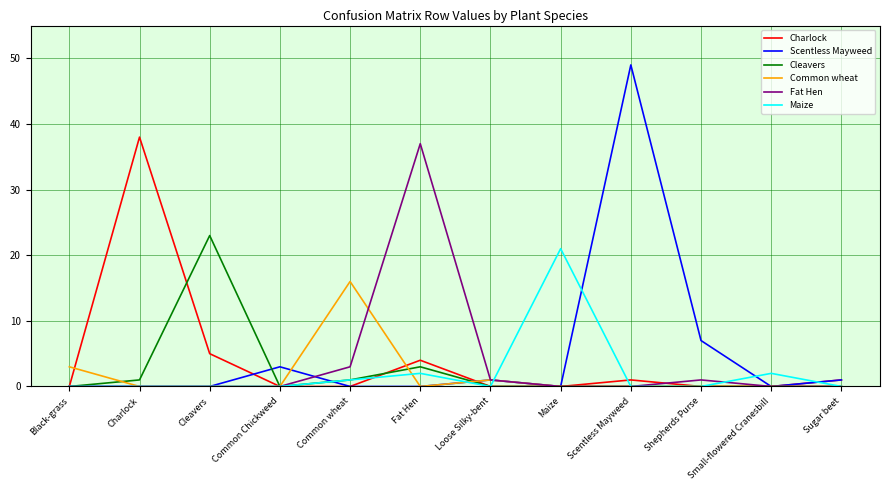

At which category is the sum across all series the highest?

Scentless Mayweed